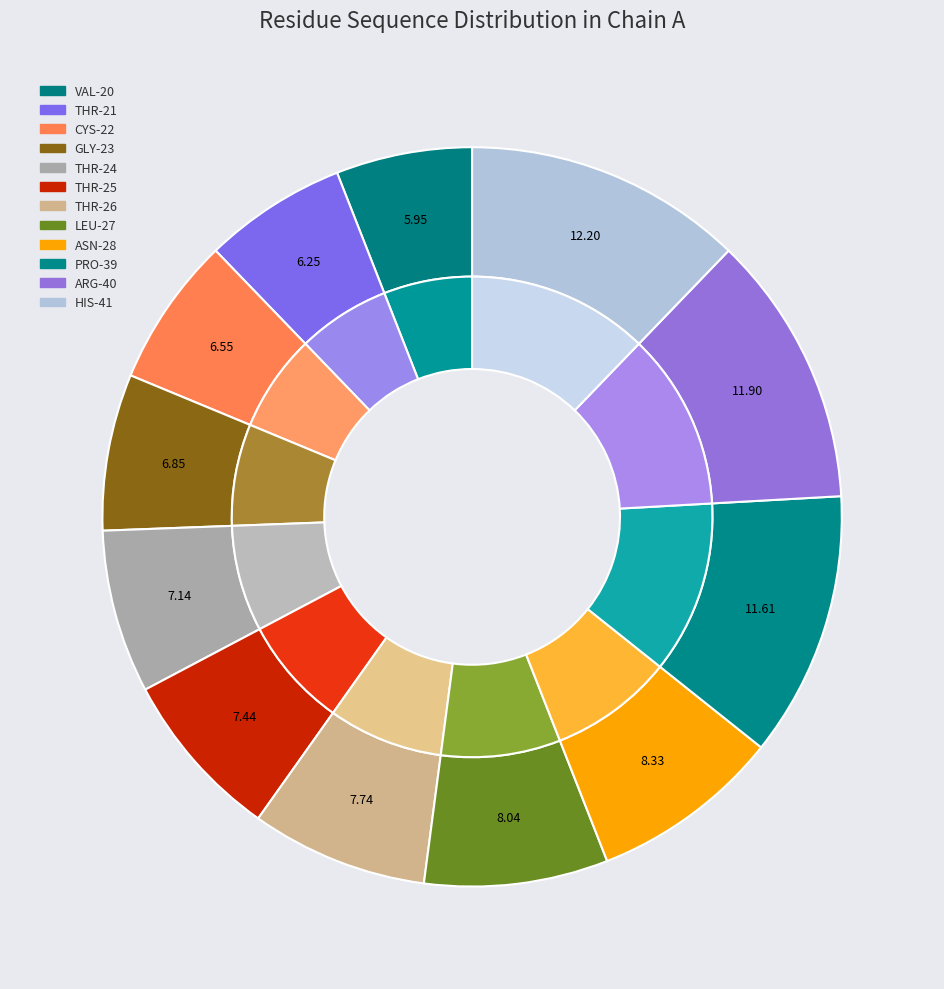

To the nearest percent, what is the difference between the largest and smallest slice percentages?

6%